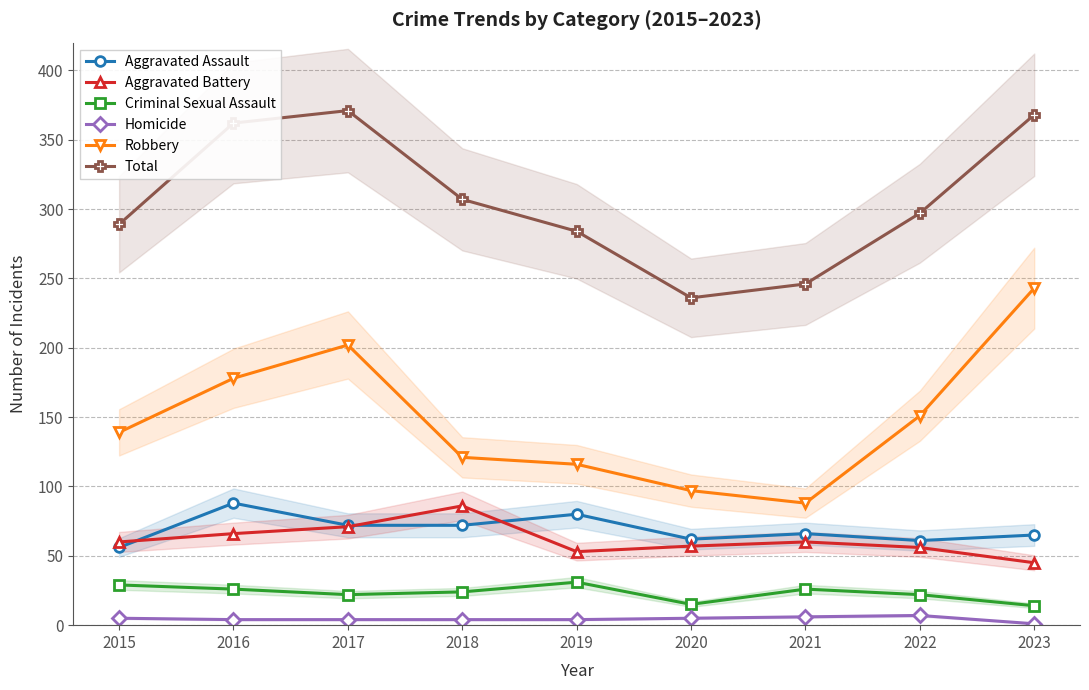

True or false: Robbery and Total intersect in this chart.

False